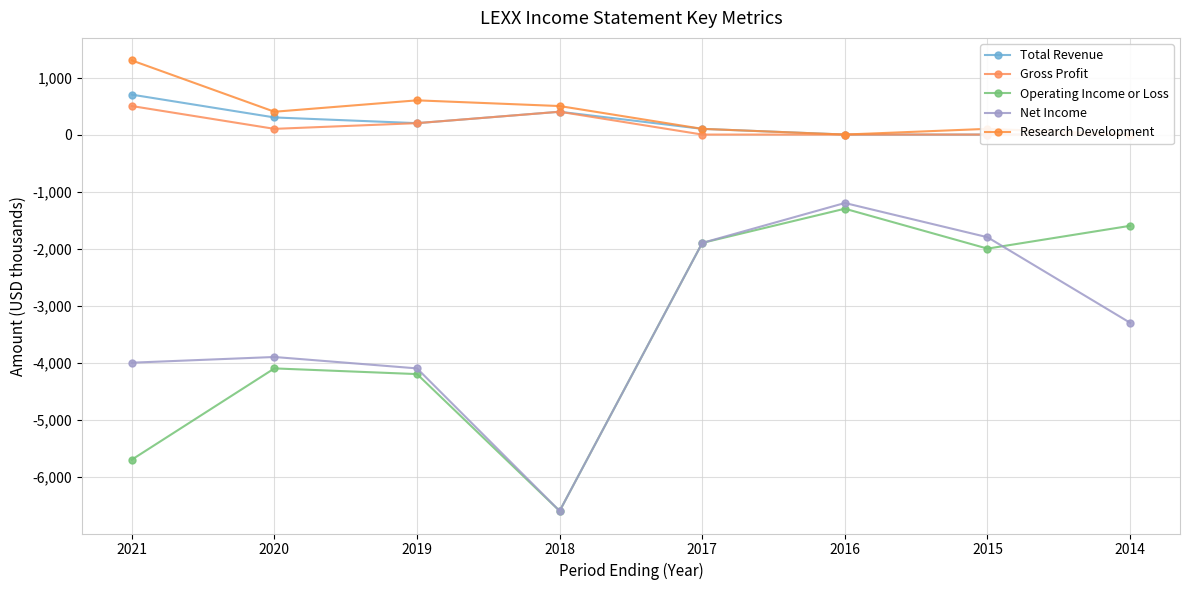

Reading left to right, transcribe all the data shown in this chart.

Total Revenue: 2021=700	2020=300	2019=200	2018=400	2017=100	2016=0	2015=0	2014=0
Gross Profit: 2021=500	2020=100	2019=200	2018=400	2017=0	2016=0	2015=0	2014=0
Operating Income or Loss: 2021=-5700	2020=-4100	2019=-4200	2018=-6600	2017=-1900	2016=-1300	2015=-2000	2014=-1600
Net Income: 2021=-4000	2020=-3900	2019=-4100	2018=-6600	2017=-1900	2016=-1200	2015=-1800	2014=-3300
Research Development: 2021=1300	2020=400	2019=600	2018=500	2017=100	2016=0	2015=100	2014=0